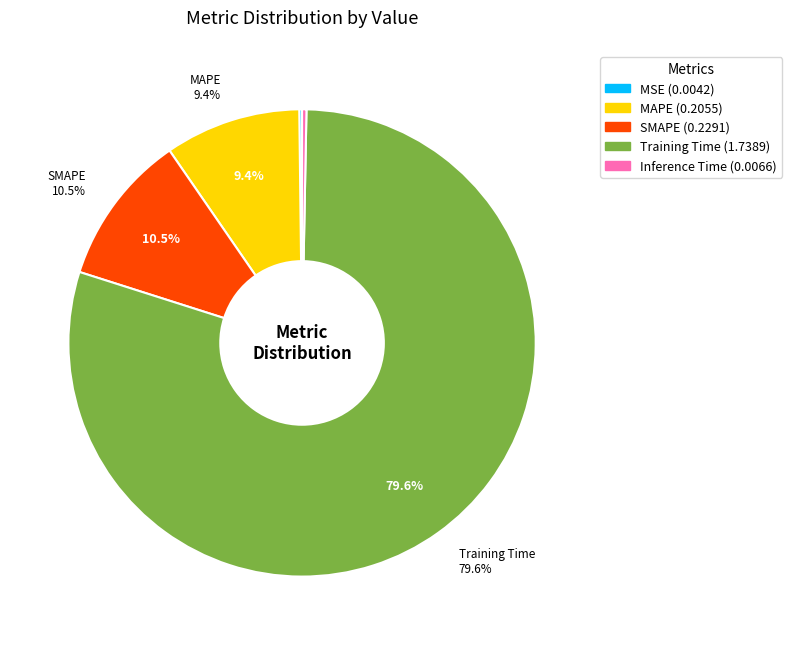

Which category has the biggest portion of the pie?

Training Time